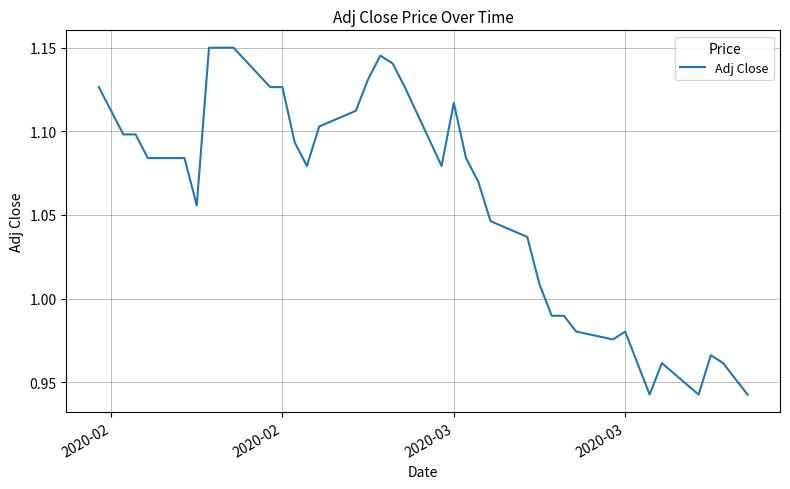

How many lines are shown in the chart?

1